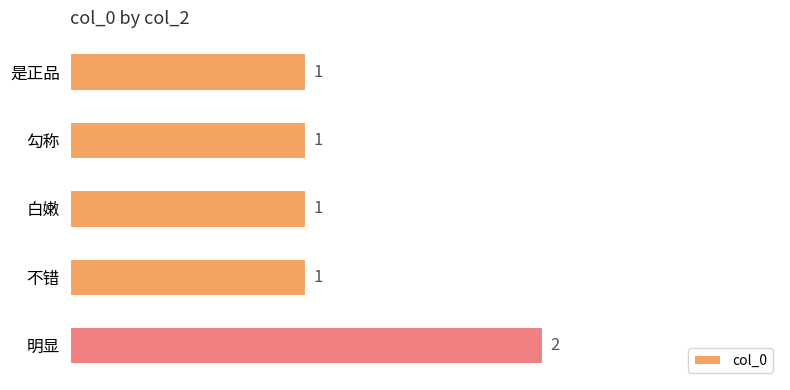

How many values exceed 1?

1